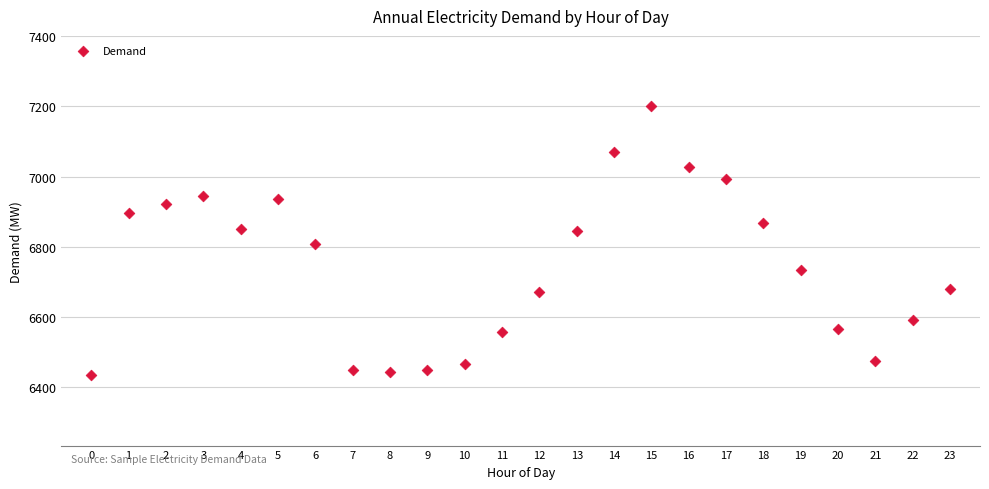

What is the range of Y values (max minus min)?

767